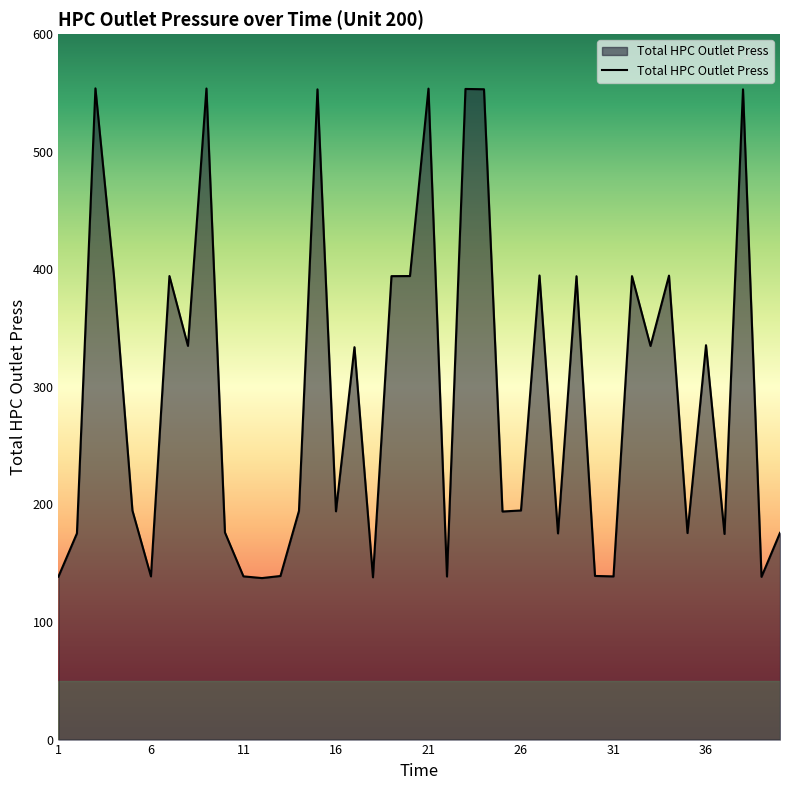

What is the minimum value shown in the chart?

137.4